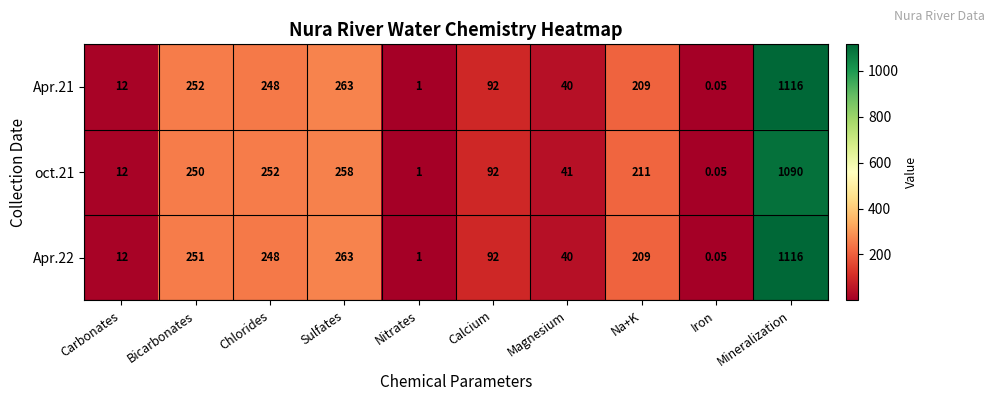

At which label does Apr.22 first exceed 209?

Bicarbonates